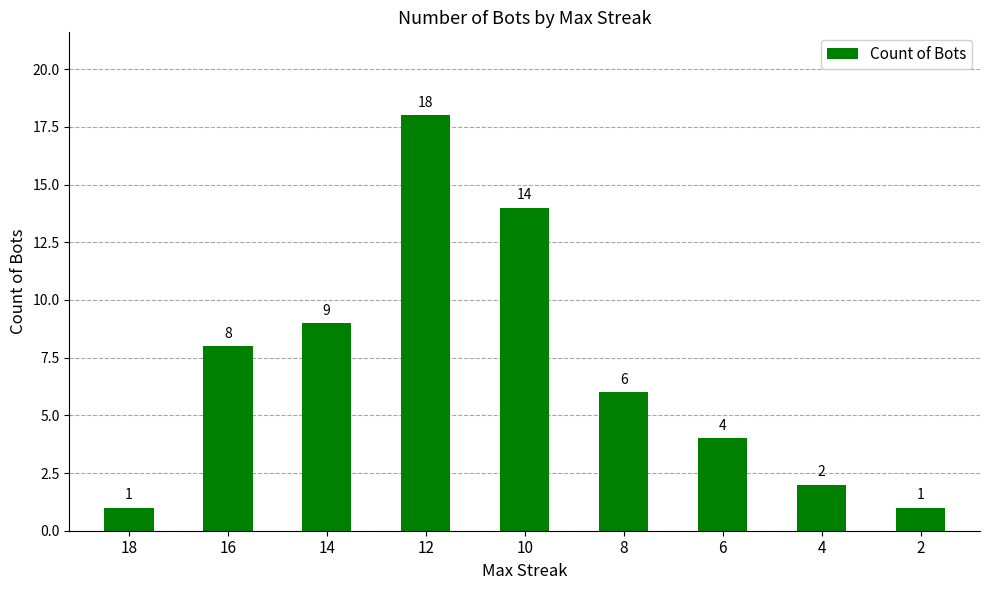

What is the sum of all values?

63